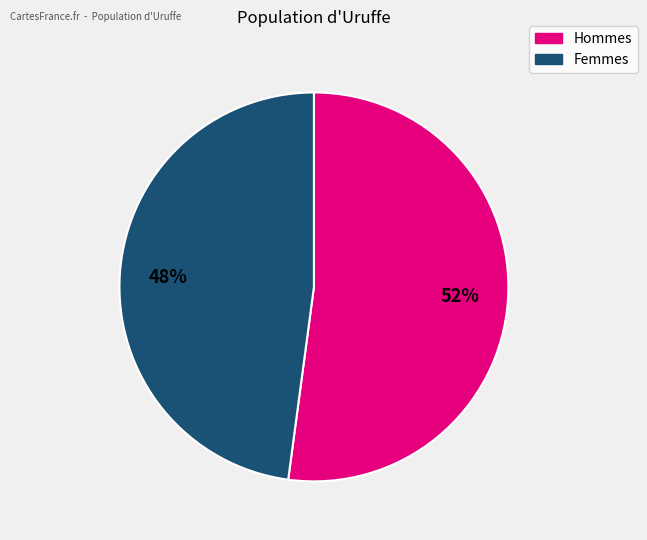

Does any single category account for the majority?

Yes